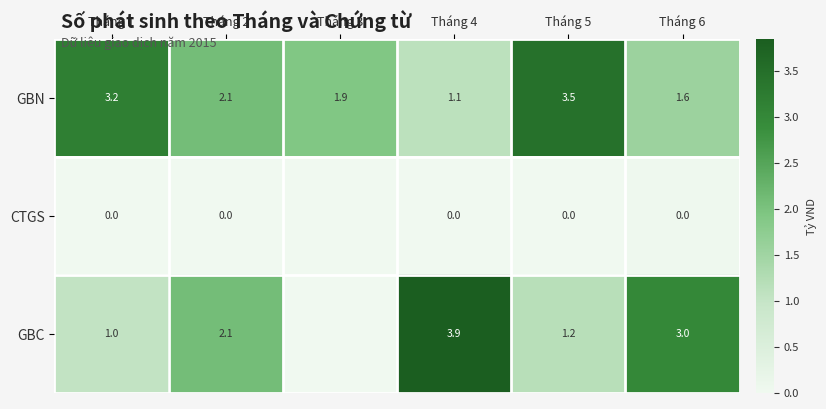

Which has a higher value, Tháng 3 or Tháng 4?

Tháng 3